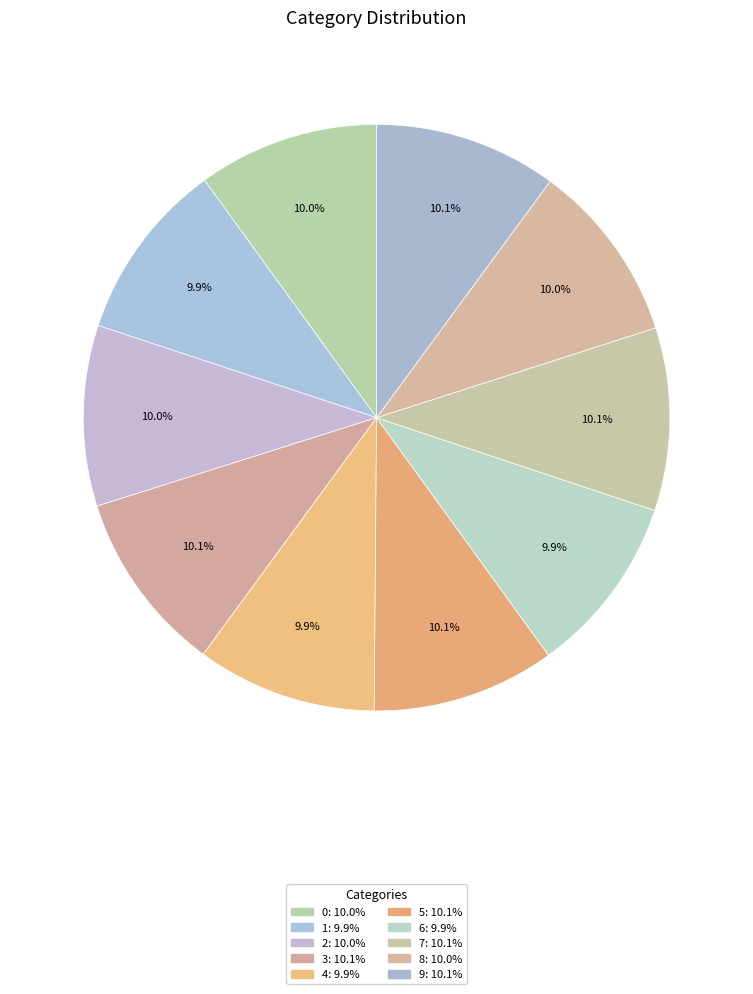

Which category has the biggest portion of the pie?

5